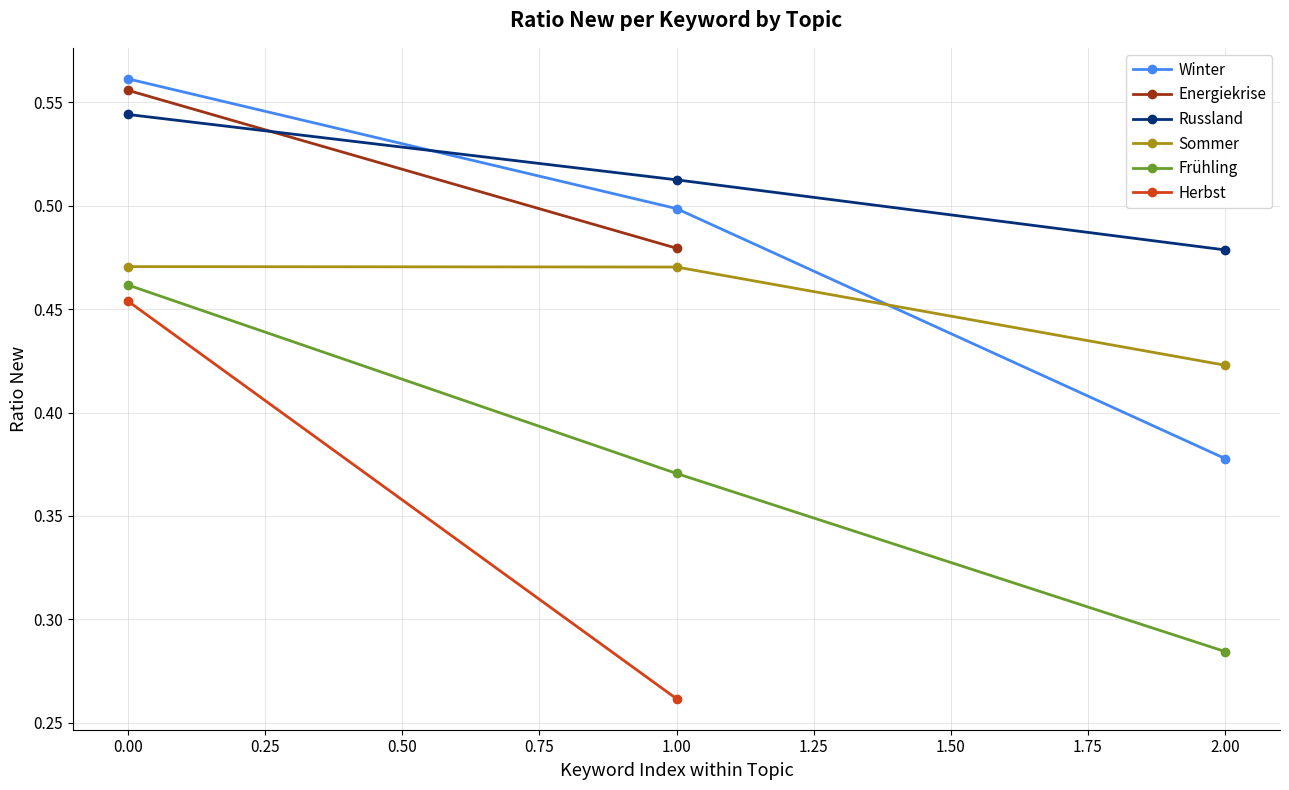

What is the average value of the Winter series?

0.5